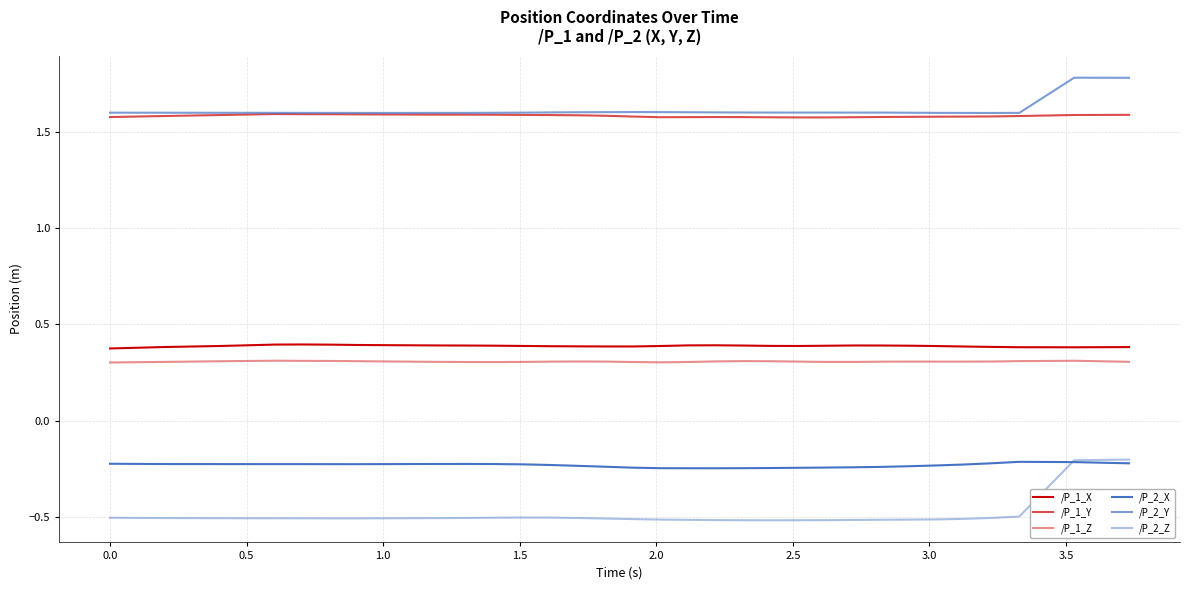

Reading left to right, transcribe all the data shown in this chart.

/P_1_X: 0.4	0.4	0.4	0.4	0.4	0.4	0.4	0.4	0.4	0.4	0.4	0.4	0.4	0.4	0.4	0.4	0.4	0.4	0.4	0.4	0.4	0.4	0.4	0.4	0.4	0.4	0.4	0.4	0.4	0.4	0.4	0.4
/P_1_Y: 1.6	1.6	1.6	1.6	1.6	1.6	1.6	1.6	1.6	1.6	1.6	1.6	1.6	1.6	1.6	1.6	1.6	1.6	1.6	1.6	1.6	1.6	1.6	1.6	1.6	1.6	1.6	1.6	1.6	1.6	1.6	1.6
/P_1_Z: 0.3	0.3	0.3	0.3	0.3	0.3	0.3	0.3	0.3	0.3	0.3	0.3	0.3	0.3	0.3	0.3	0.3	0.3	0.3	0.3	0.3	0.3	0.3	0.3	0.3	0.3	0.3	0.3	0.3	0.3	0.3	0.3
/P_2_X: -0.2	-0.2	-0.2	-0.2	-0.2	-0.2	-0.2	-0.2	-0.2	-0.2	-0.2	-0.2	-0.2	-0.2	-0.2	-0.2	-0.2	-0.2	-0.2	-0.2	-0.2	-0.2	-0.2	-0.2	-0.2	-0.2	-0.2	-0.2	-0.2	-0.2	-0.2	-0.2
/P_2_Y: 1.6	1.6	1.6	1.6	1.6	1.6	1.6	1.6	1.6	1.6	1.6	1.6	1.6	1.6	1.6	1.6	1.6	1.6	1.6	1.6	1.6	1.6	1.6	1.6	1.6	1.6	1.6	1.6	1.6	1.6	1.8	1.8
/P_2_Z: -0.5	-0.5	-0.5	-0.5	-0.5	-0.5	-0.5	-0.5	-0.5	-0.5	-0.5	-0.5	-0.5	-0.5	-0.5	-0.5	-0.5	-0.5	-0.5	-0.5	-0.5	-0.5	-0.5	-0.5	-0.5	-0.5	-0.5	-0.5	-0.5	-0.5	-0.2	-0.2